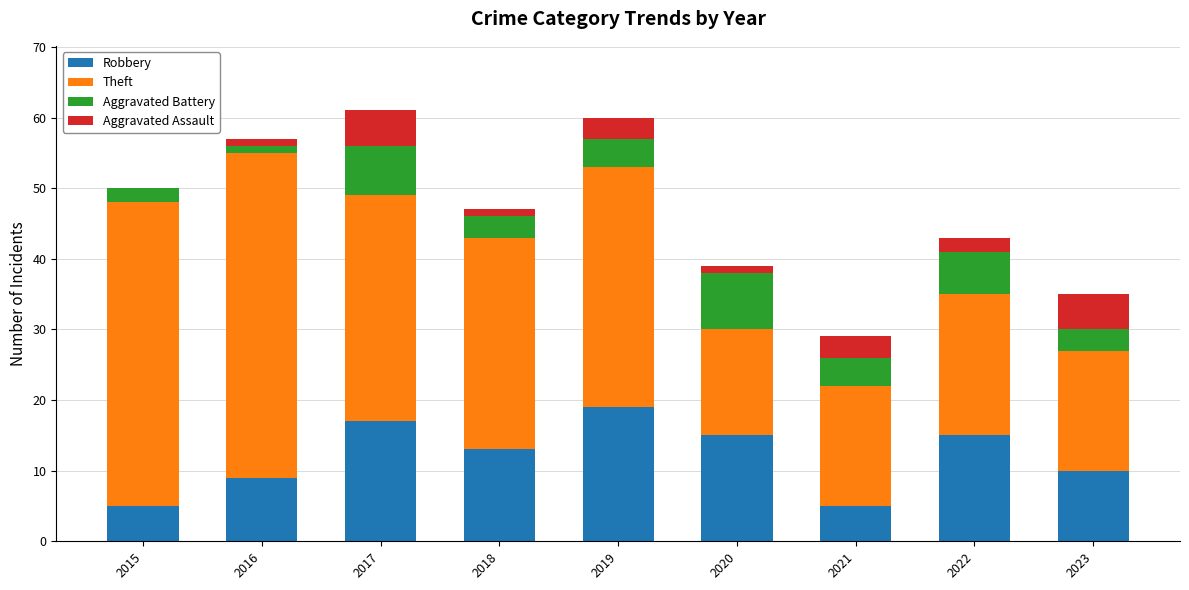

Are the bars horizontal?

No